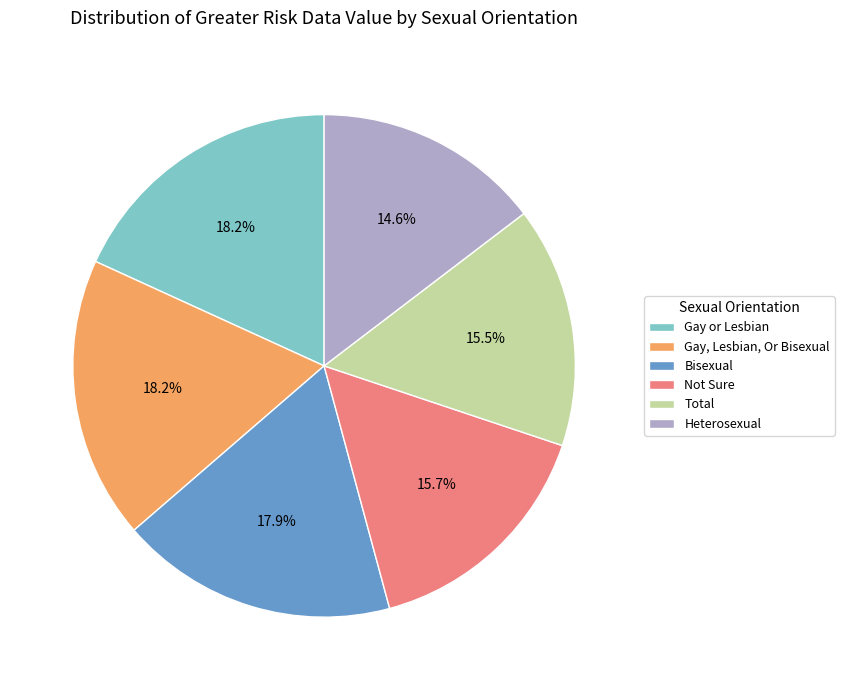

Which slice is the smallest?

Heterosexual